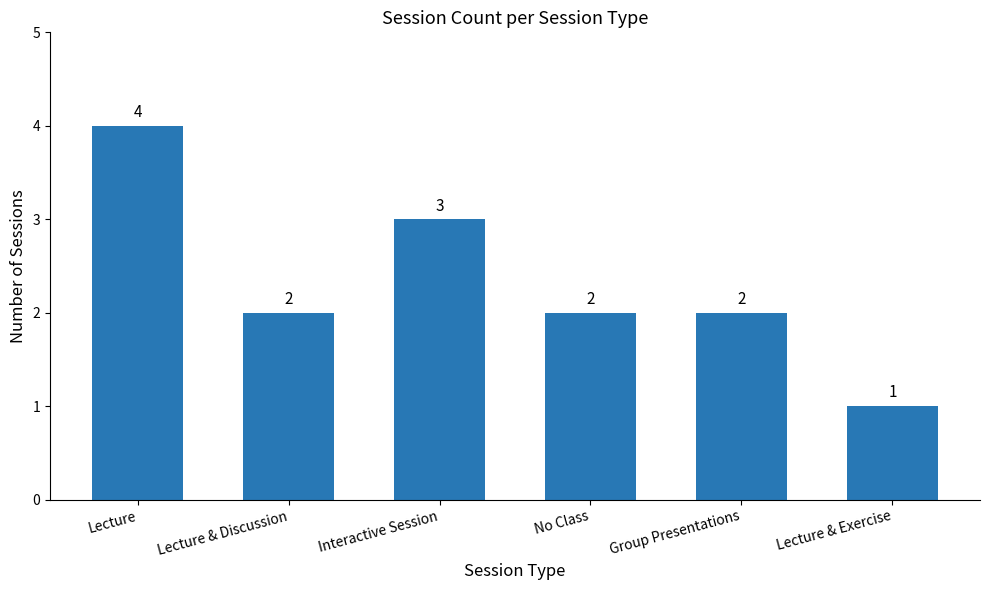

Is it true that the value at Lecture is 4?

True